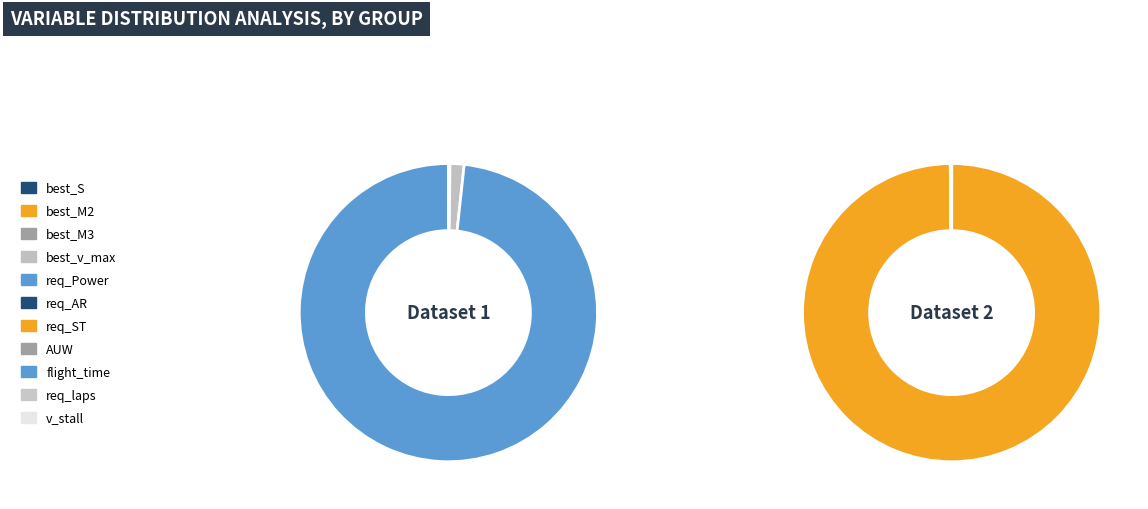

To the nearest percent, what is the average slice percentage?

9%